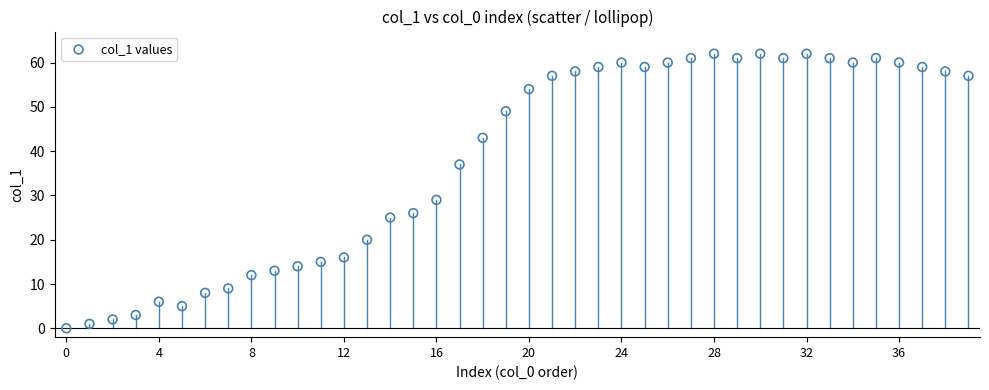

What Y value in the scatter plot is closest to 31?

29